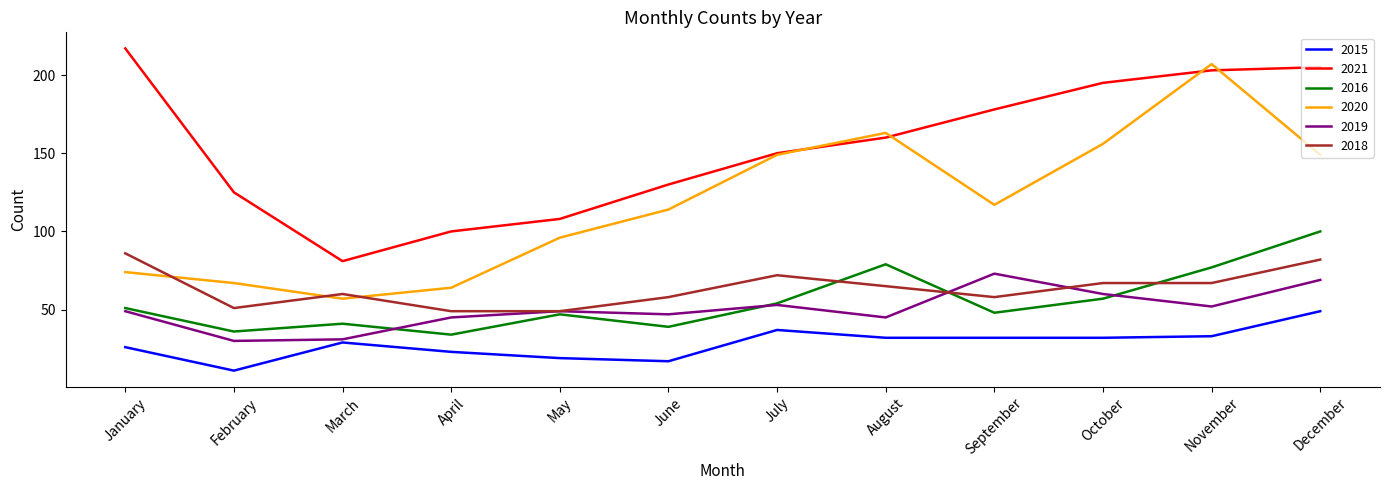

Reading left to right, transcribe all the data shown in this chart.

2015: 26	11	29	23	19	17	37	32	32	32	33	49
2021: 217	125	81	100	108	130	150	160	178	195	203	205
2016: 51	36	41	34	47	39	54	79	48	57	77	100
2020: 74	67	57	64	96	114	149	163	117	156	207	149
2019: 49	30	31	45	49	47	53	45	73	60	52	69
2018: 86	51	60	49	49	58	72	65	58	67	67	82